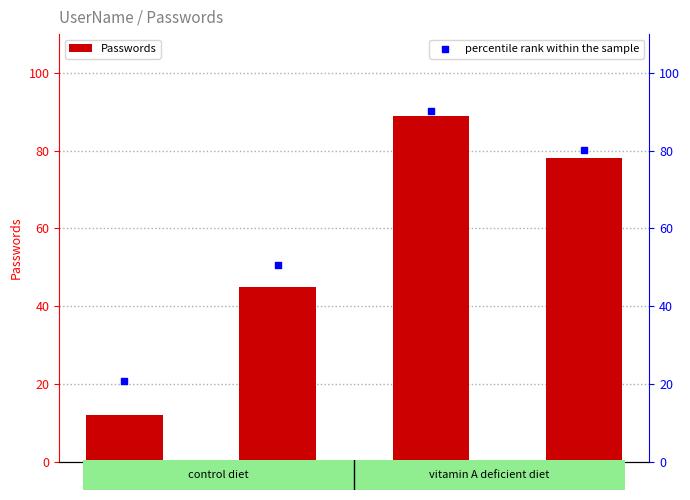

Which series reaches the minimum Y coordinate?

Passwords